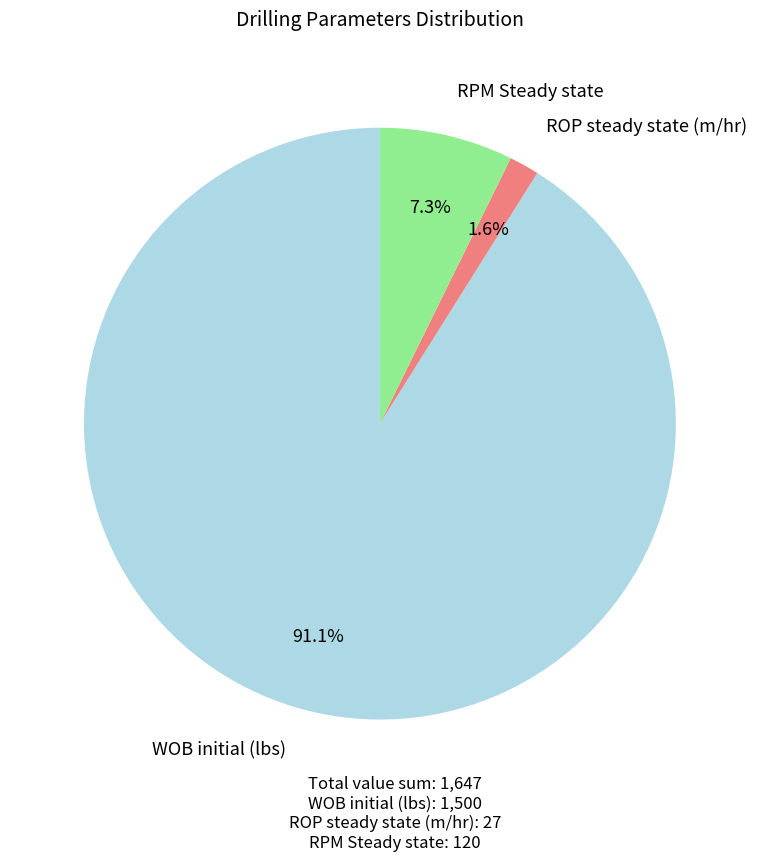

To the nearest percent, what is the difference between the largest and smallest slice percentages?

89%